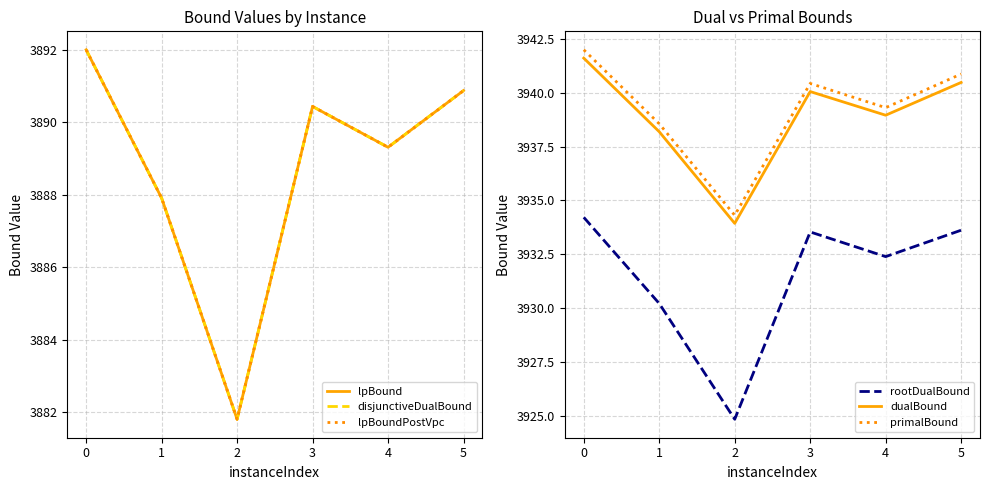

Does the chart have visible grid lines?

Yes